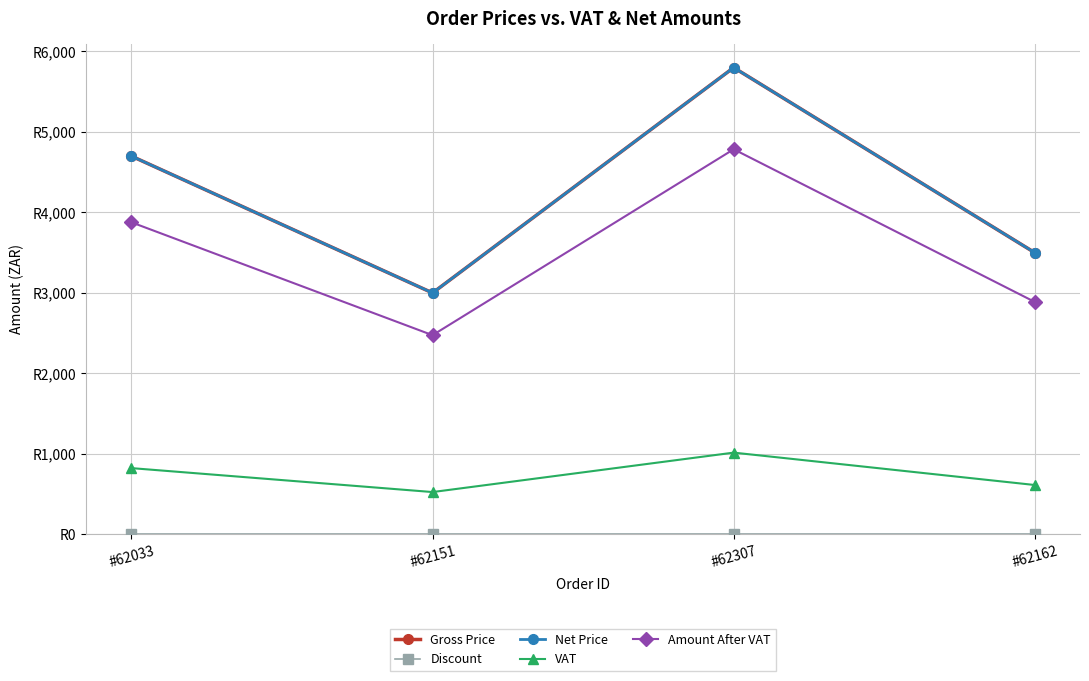

Does the chart have visible grid lines?

Yes